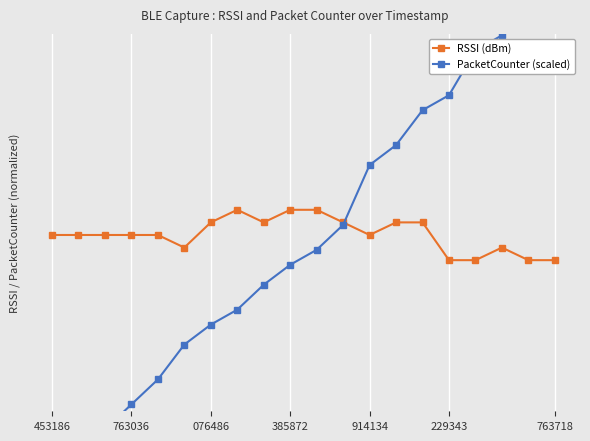

At which category is the sum across all series the highest?

763718